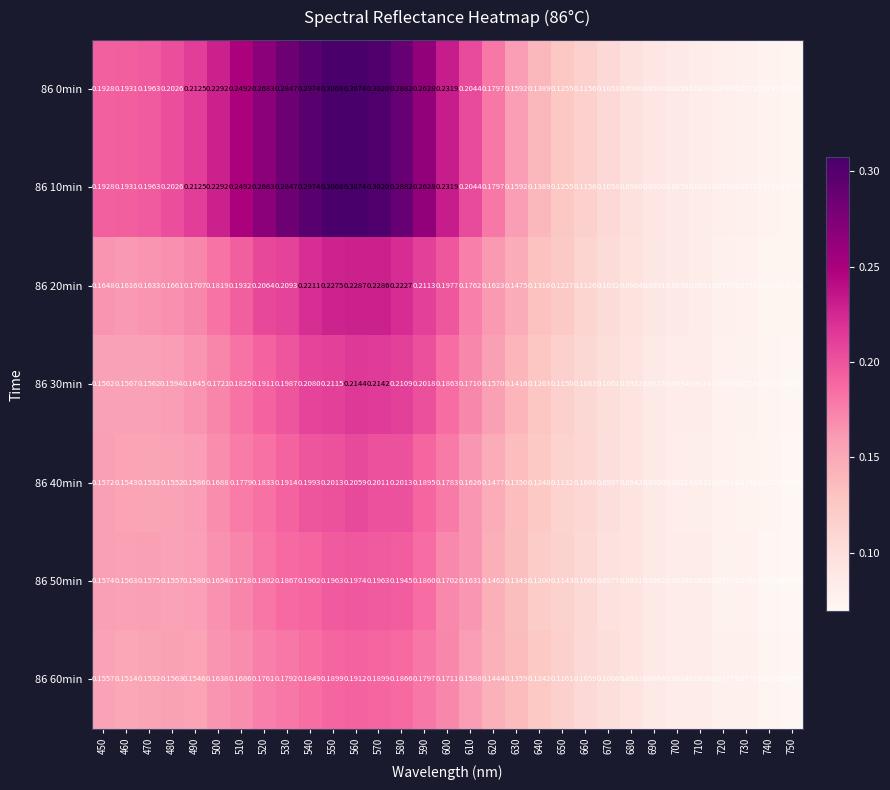

Which category has the lowest value across all series?

750